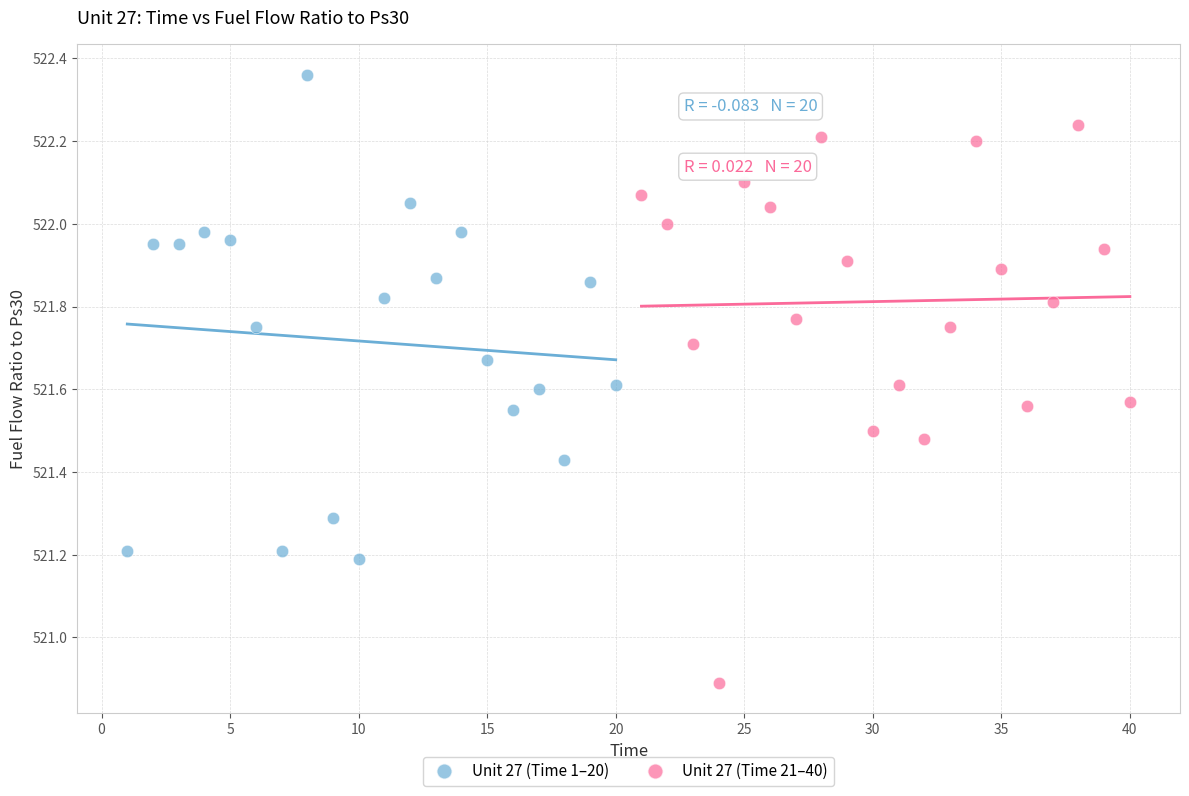

Which series reaches the maximum Y coordinate?

Unit 27 (Time 1–20)